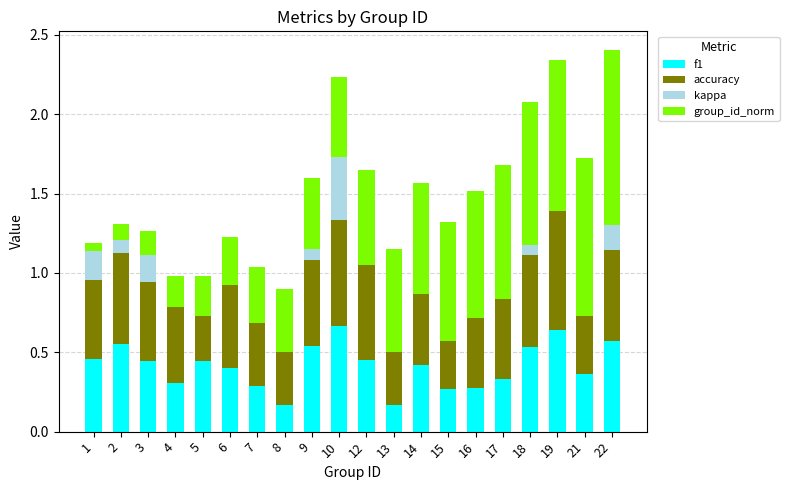

Is it true that f1 equals 0.5 at 16?

False